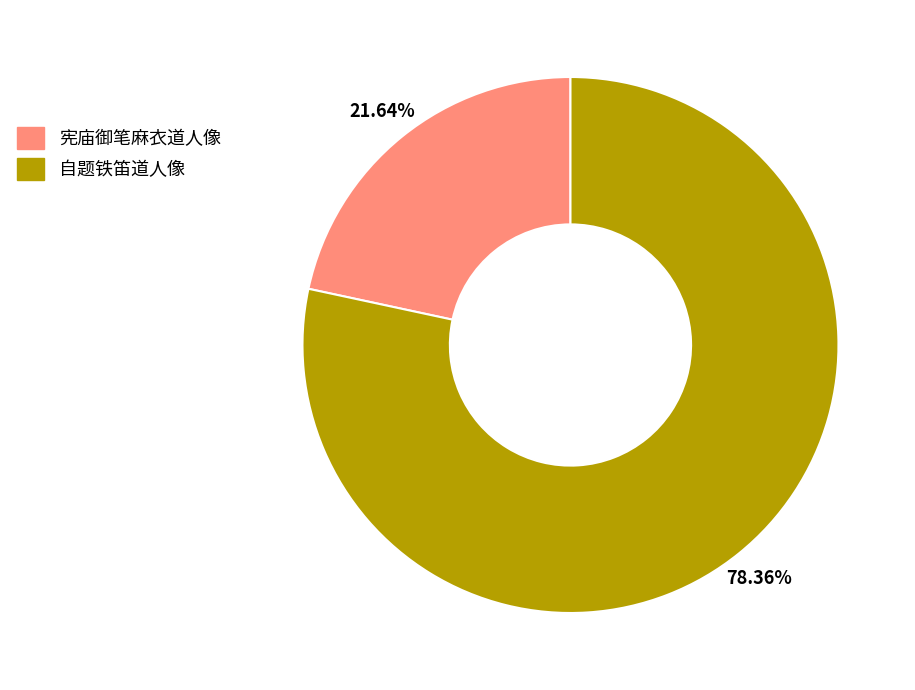

Is there a majority slice in this chart?

Yes